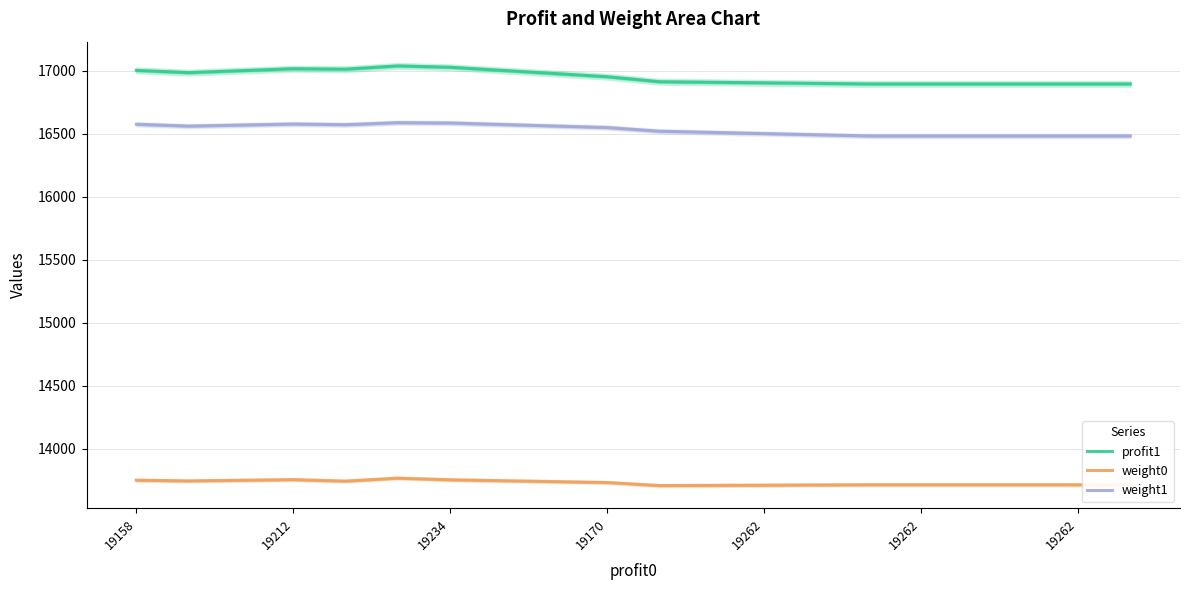

True or false: weight1 and profit1 intersect in this chart.

False